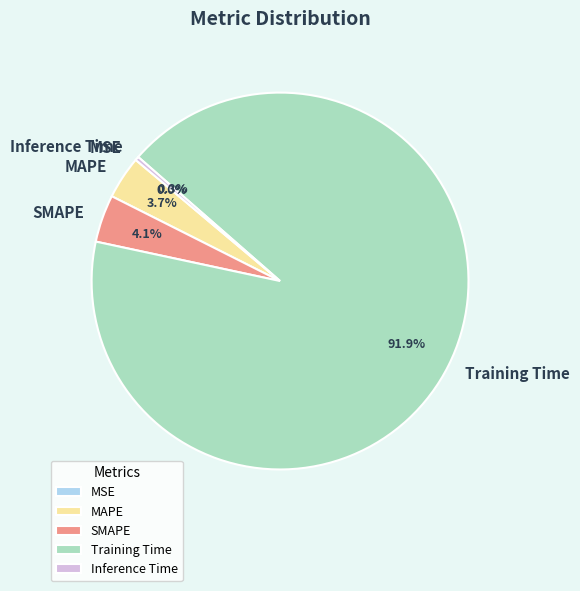

Which slice is the smallest?

MSE